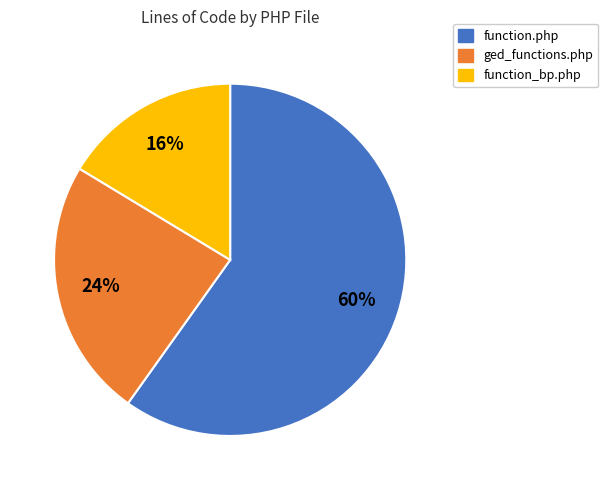

Do ged_functions.php and function.php together represent more than half of the pie?

Yes